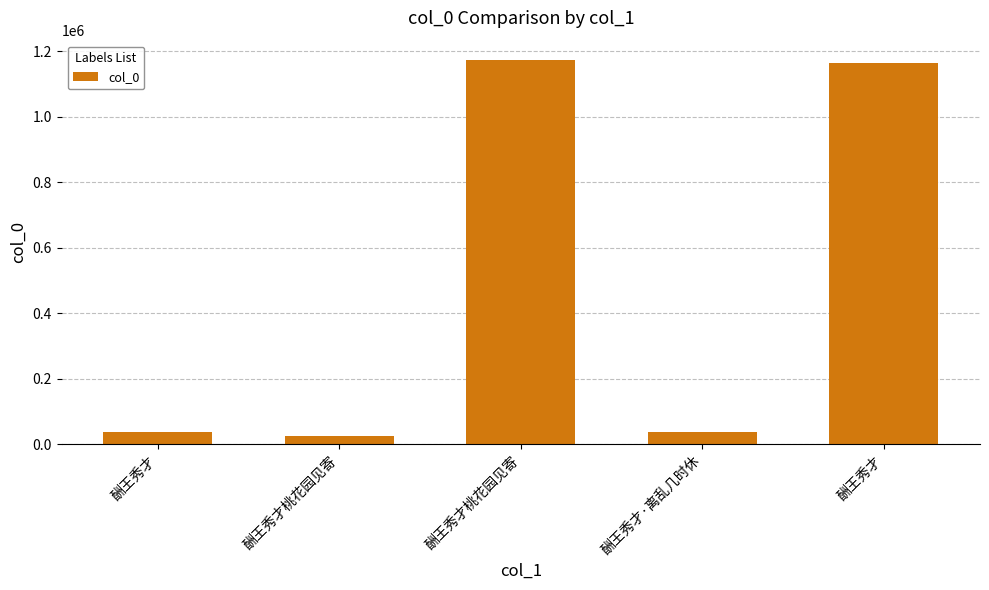

At which category does the chart reach its peak across all series?

酬王秀才桃花园见寄